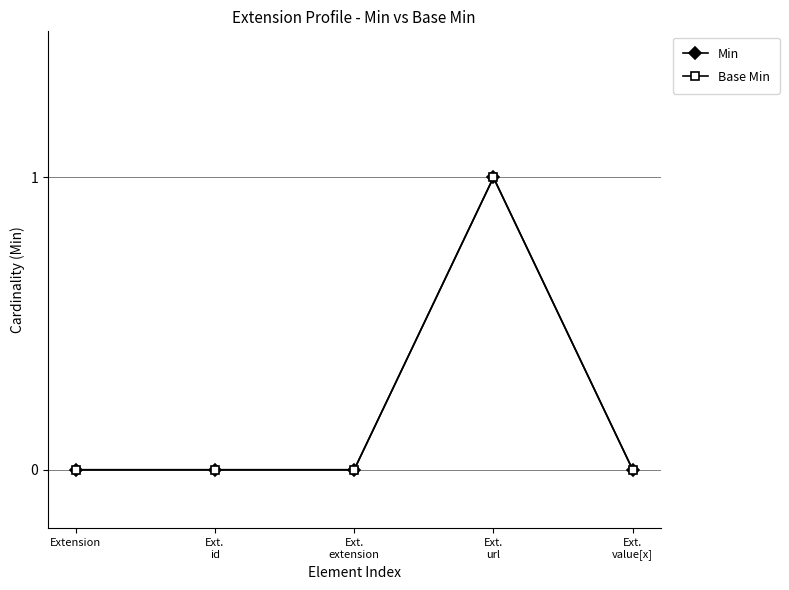

Count the Min values in the range 0 to 1.

5